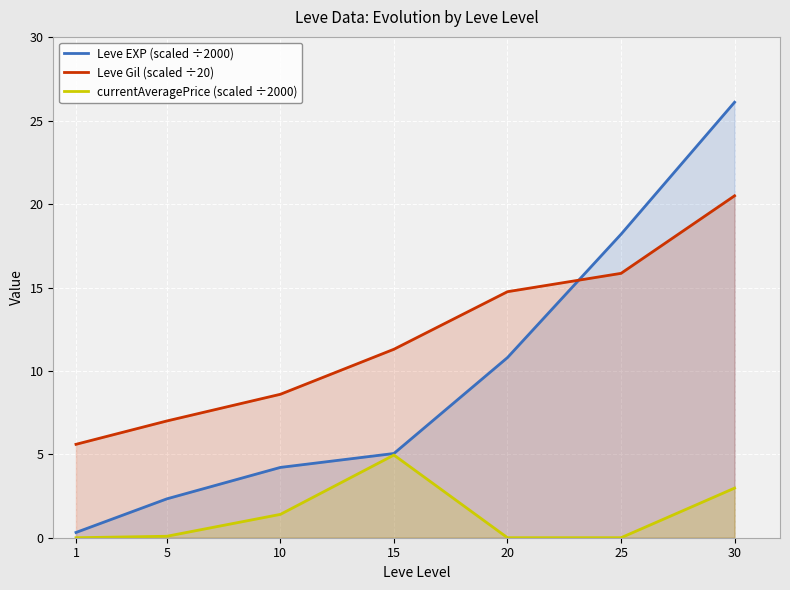

What is the maximum value shown in the chart?

26.1